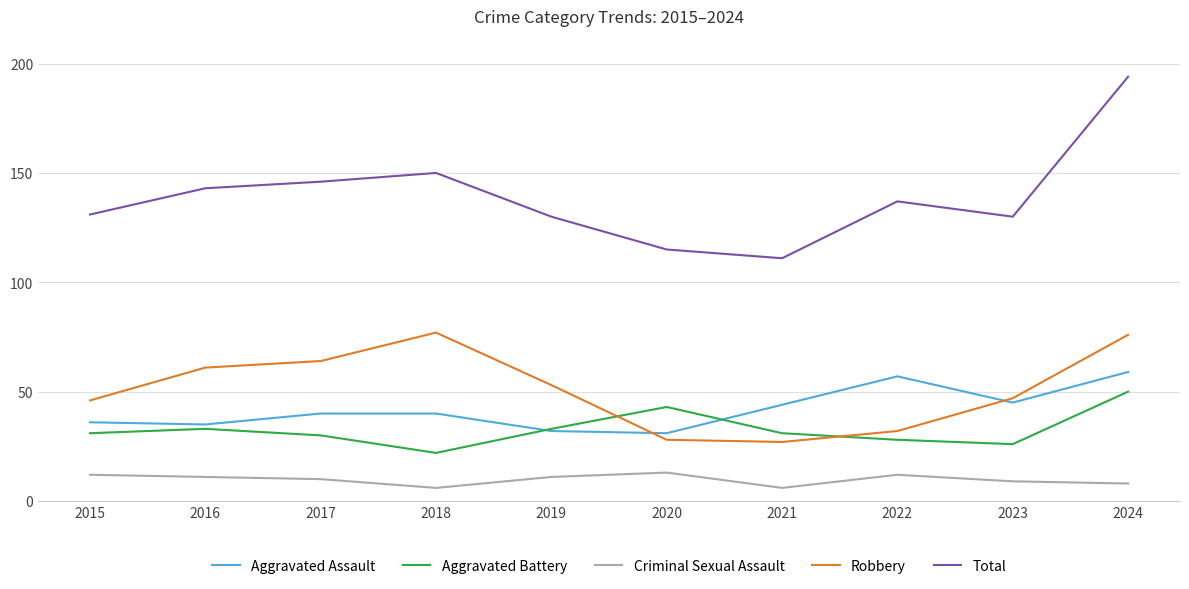

True or false: Total and Aggravated Battery cross at least once.

False